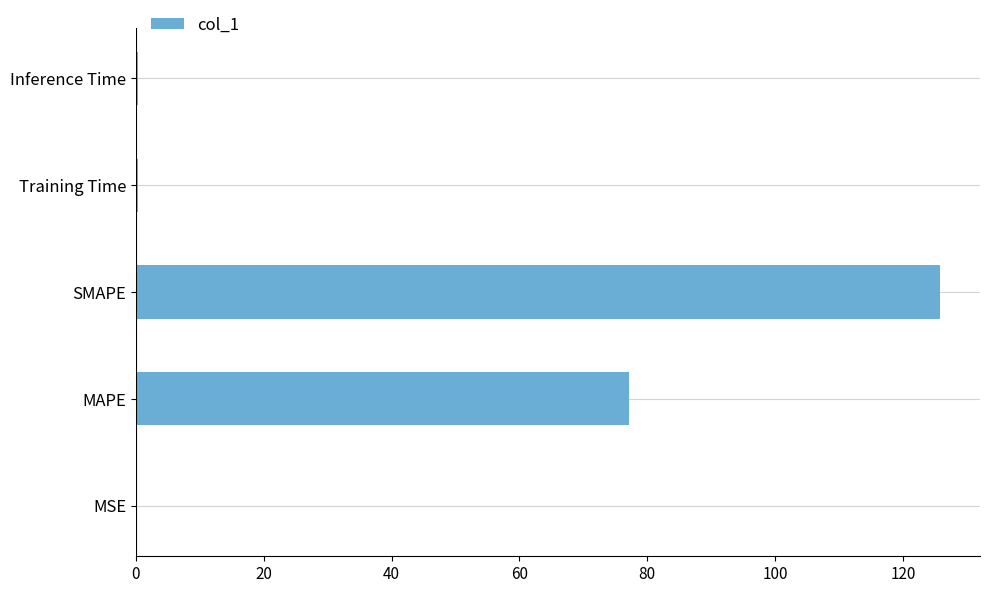

Which category has the highest value across all series?

SMAPE